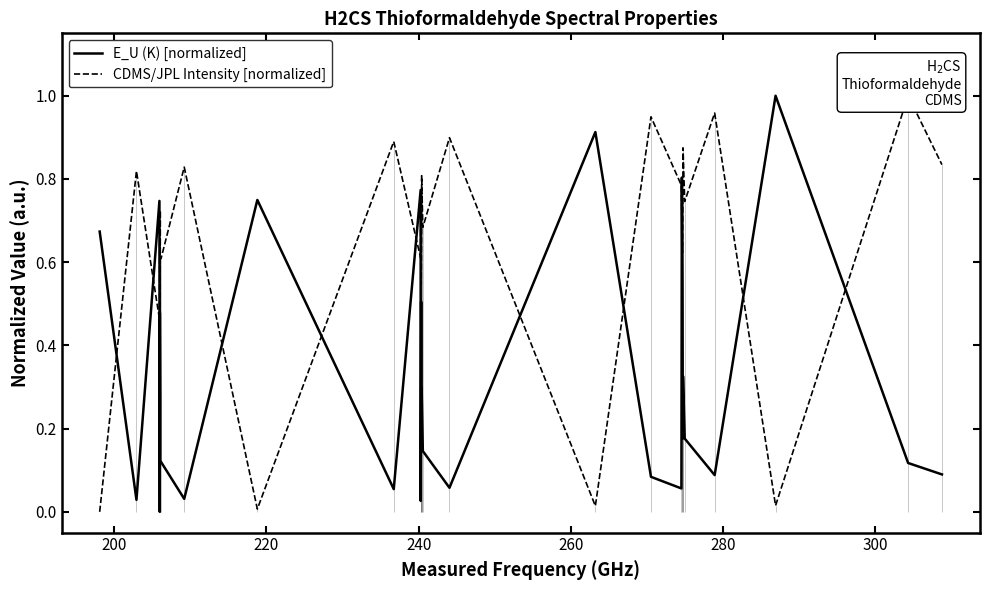

Which series has the widest spread of values?

E_U (K) [normalized]